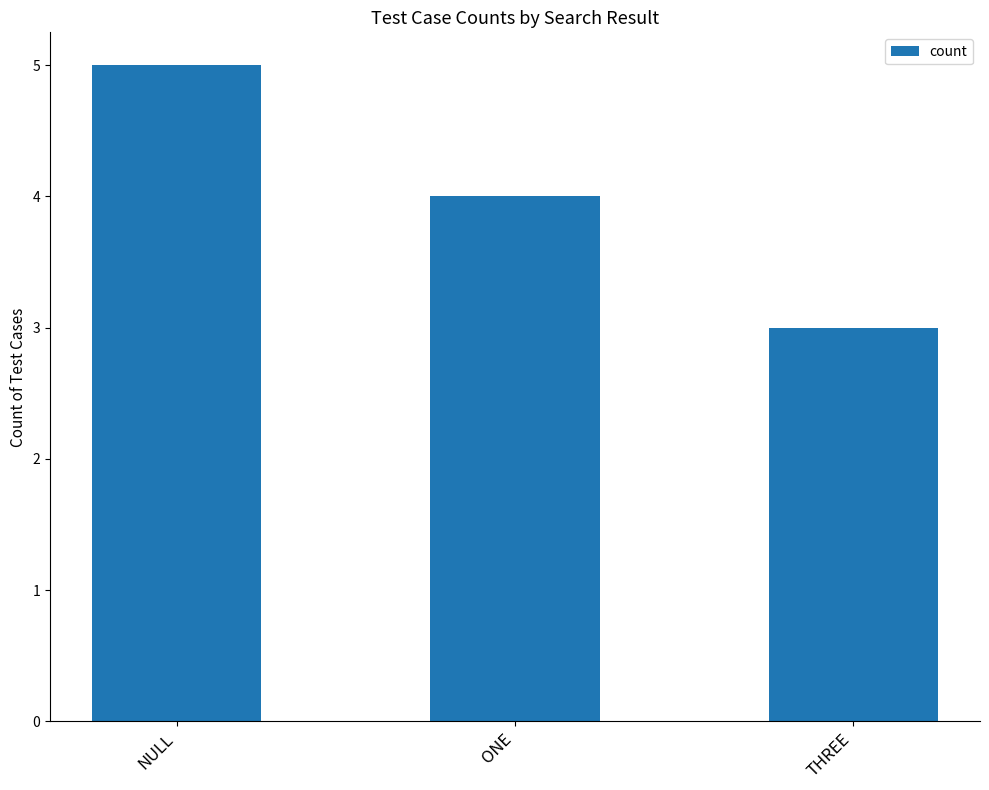

What value does the data have at ONE?

4